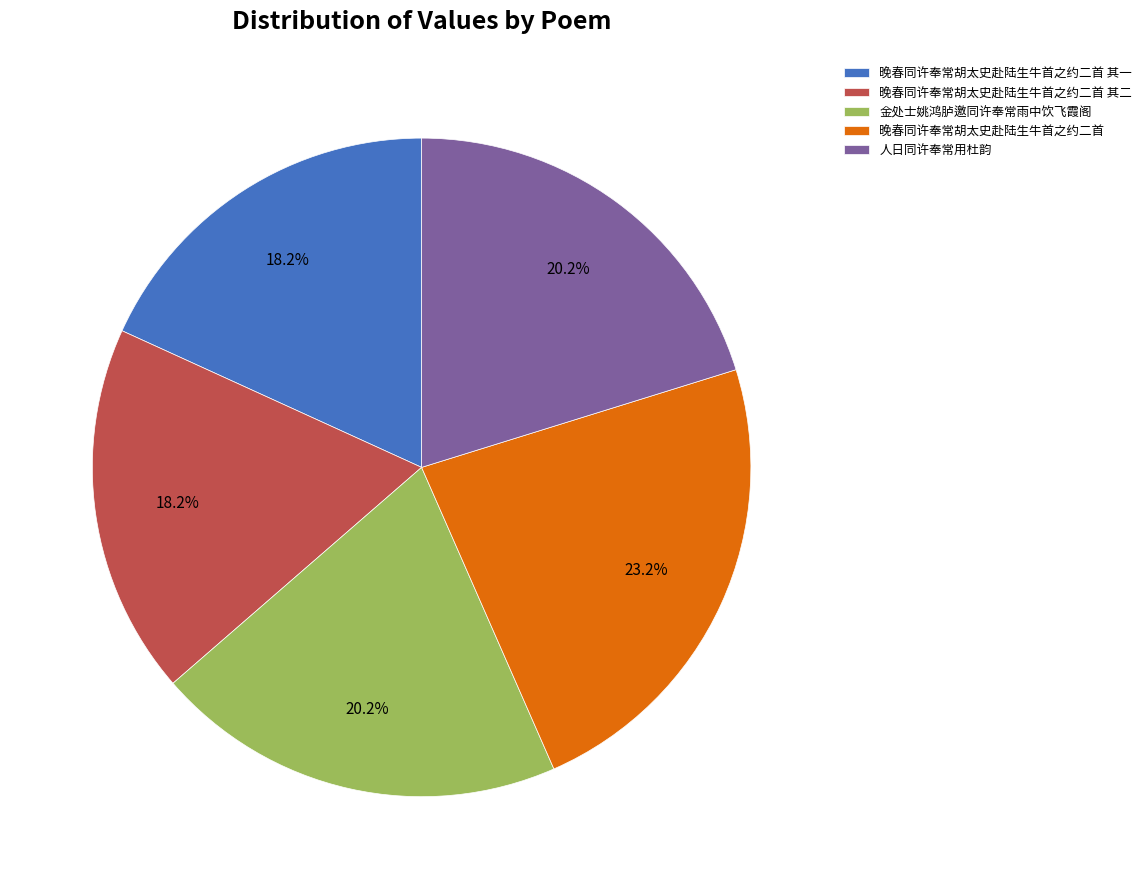

Is there a majority slice in this chart?

No